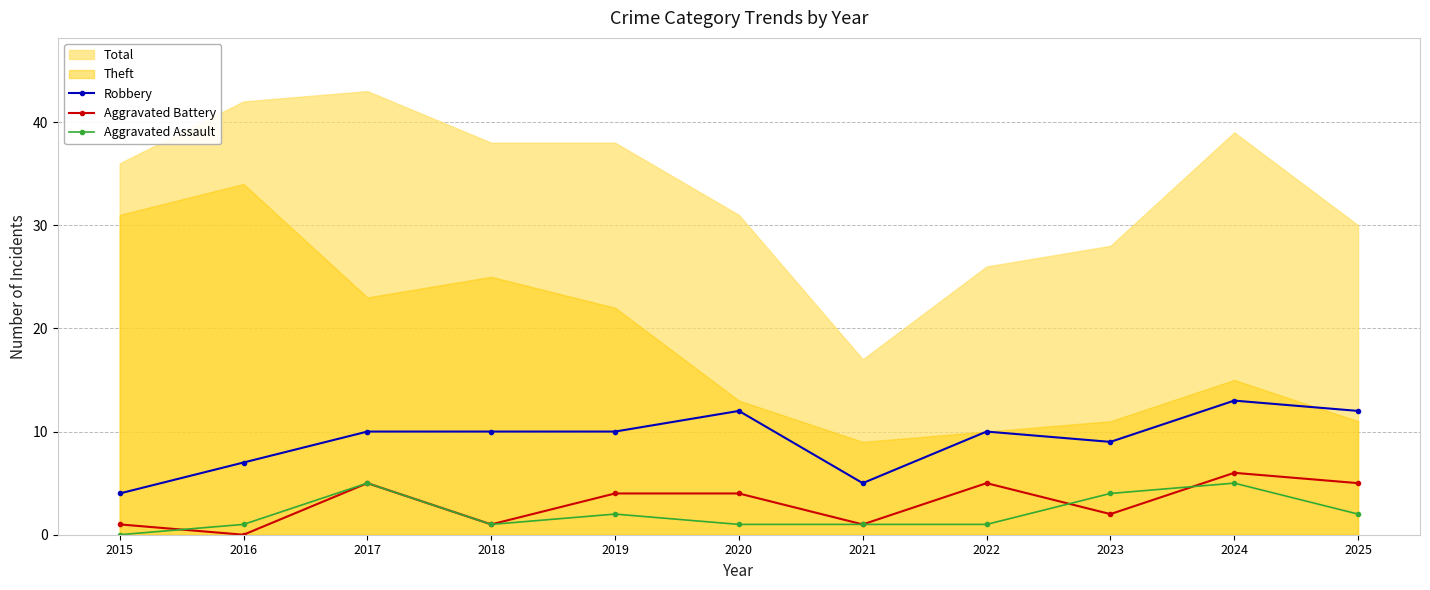

True or false: Robbery has a value of 18 at 2017.

False